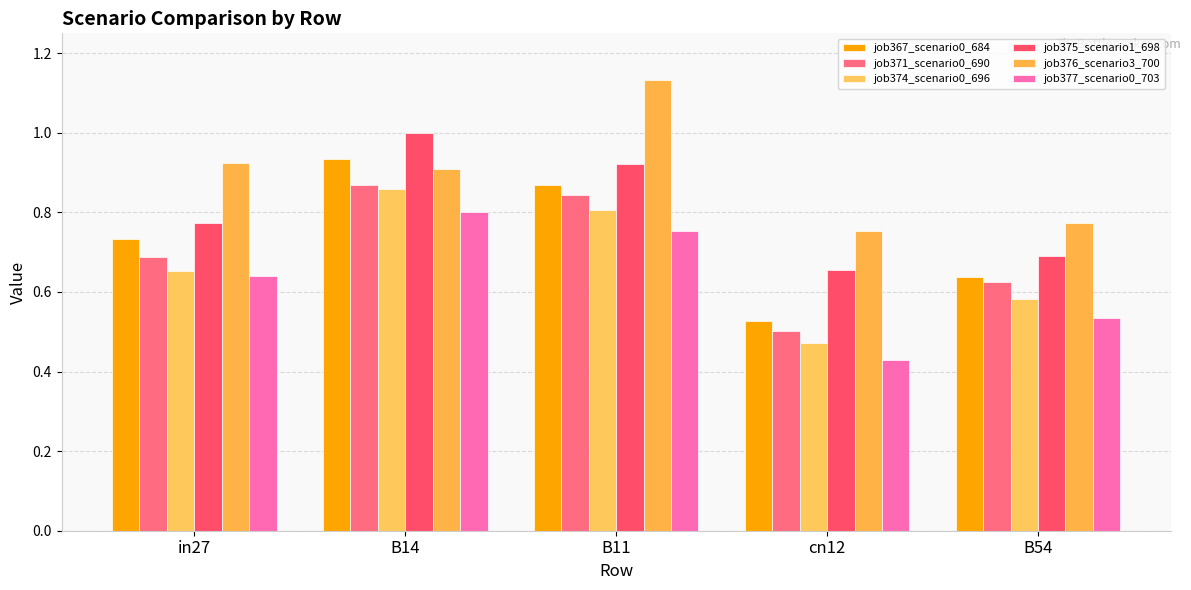

What is the difference between the highest and lowest values at cn12?

0.3